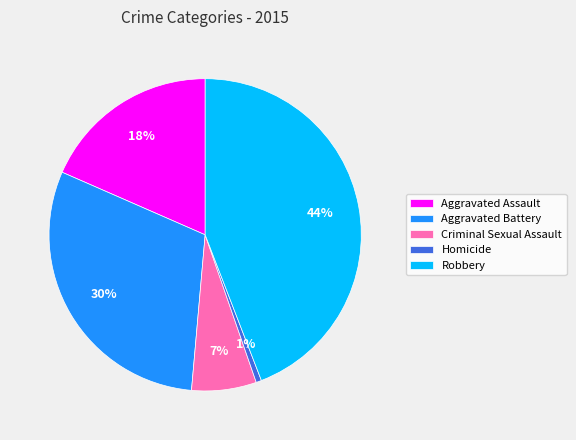

Is it true that Robbery is 37% of the pie?

False